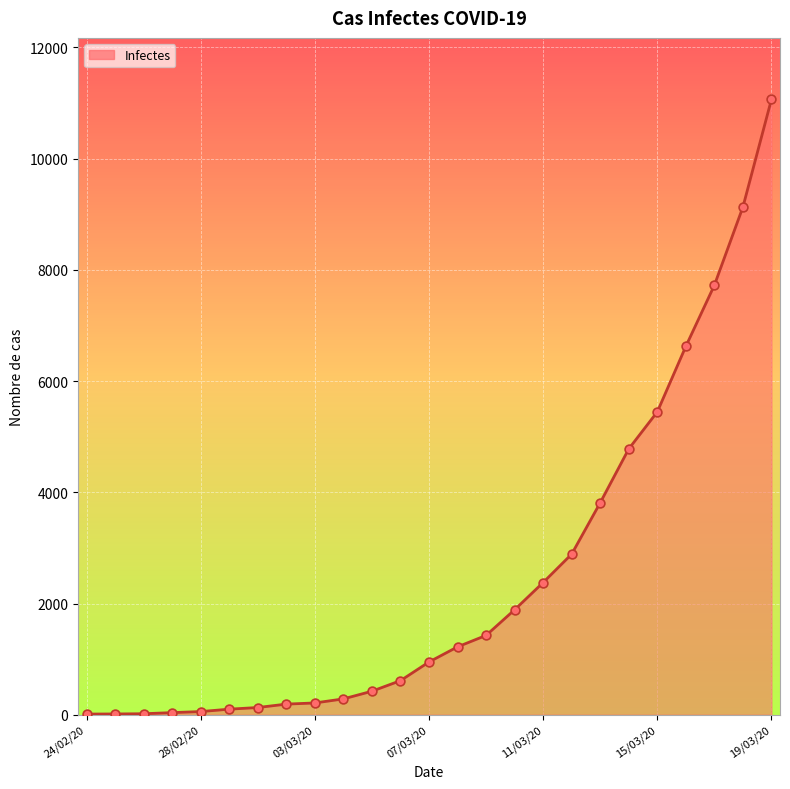

What is the difference between the maximum and minimum values?

11054